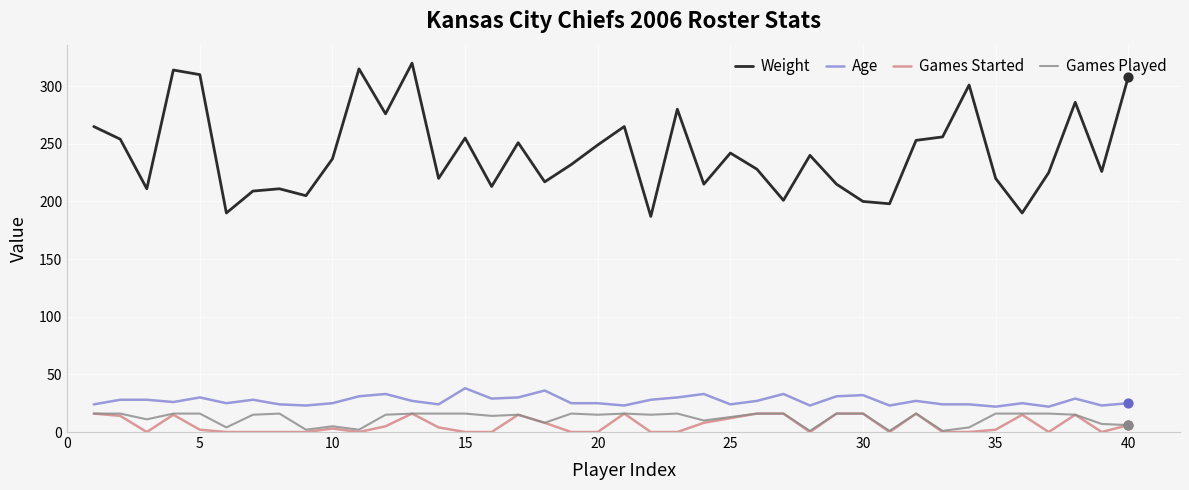

Which series has the largest total across all categories?

Weight